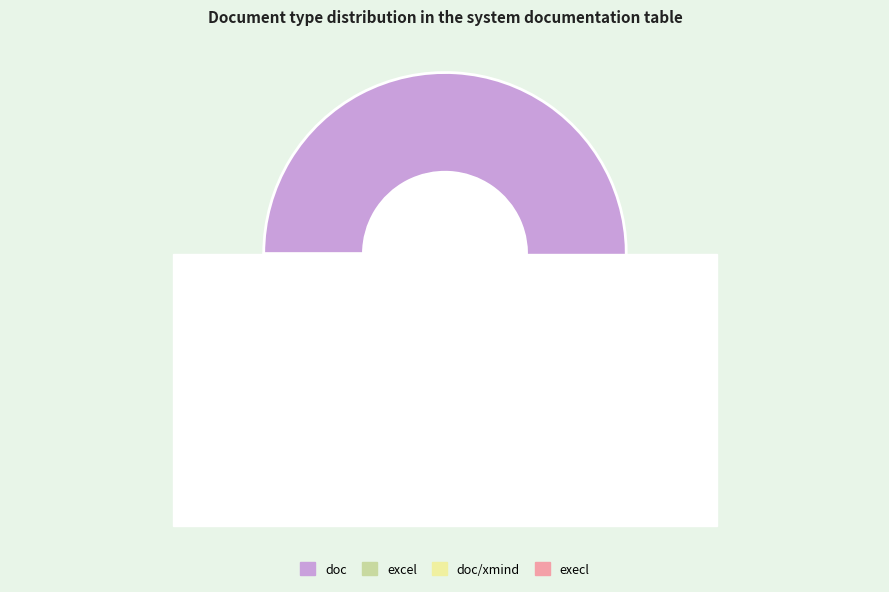

The doc/xmind slice represents 8% of the pie. True or false?

True